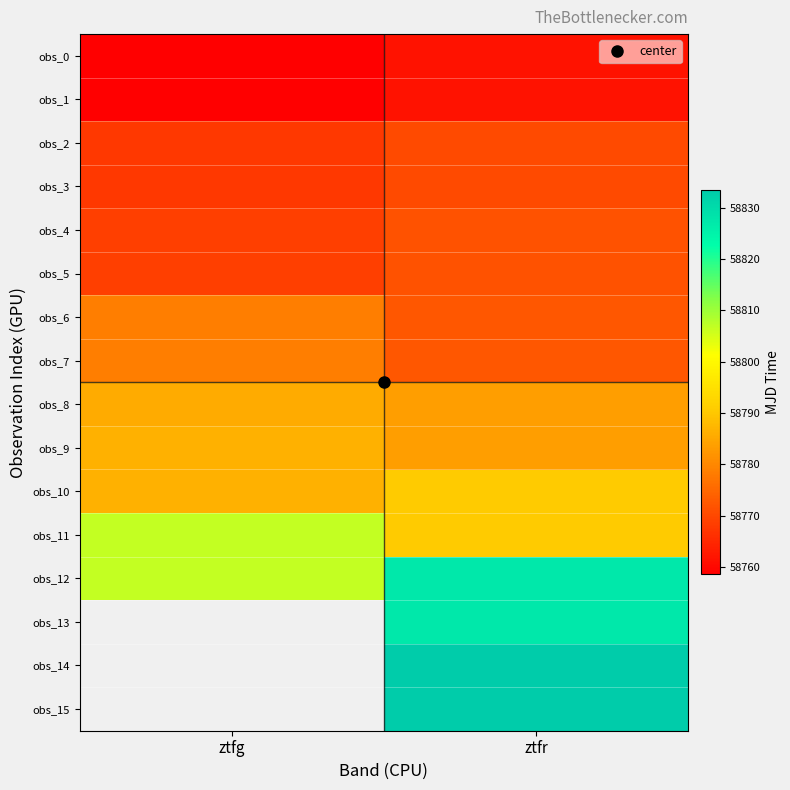

Read the obs_14 value at ztfr.

58833.4